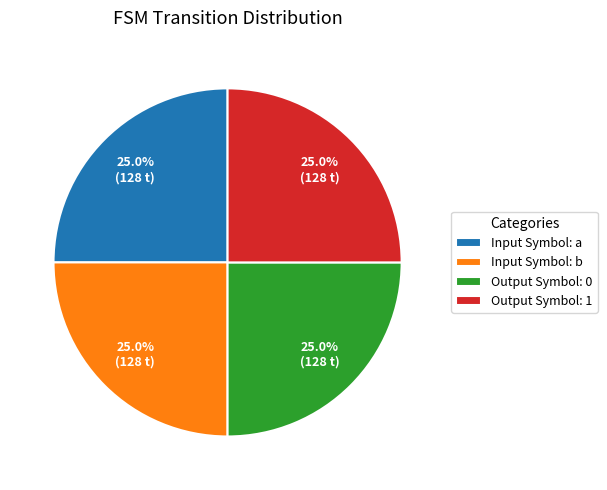

What is the ratio of the value at Output Symbol: 0 to the value at Output Symbol: 1?

1.0